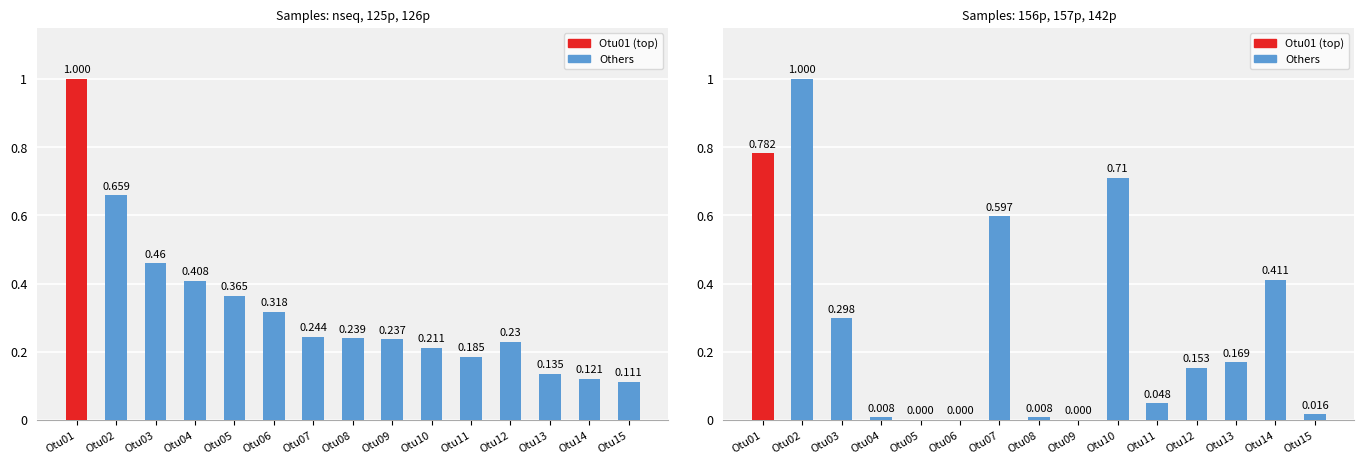

How many categories are shown in the chart?

15